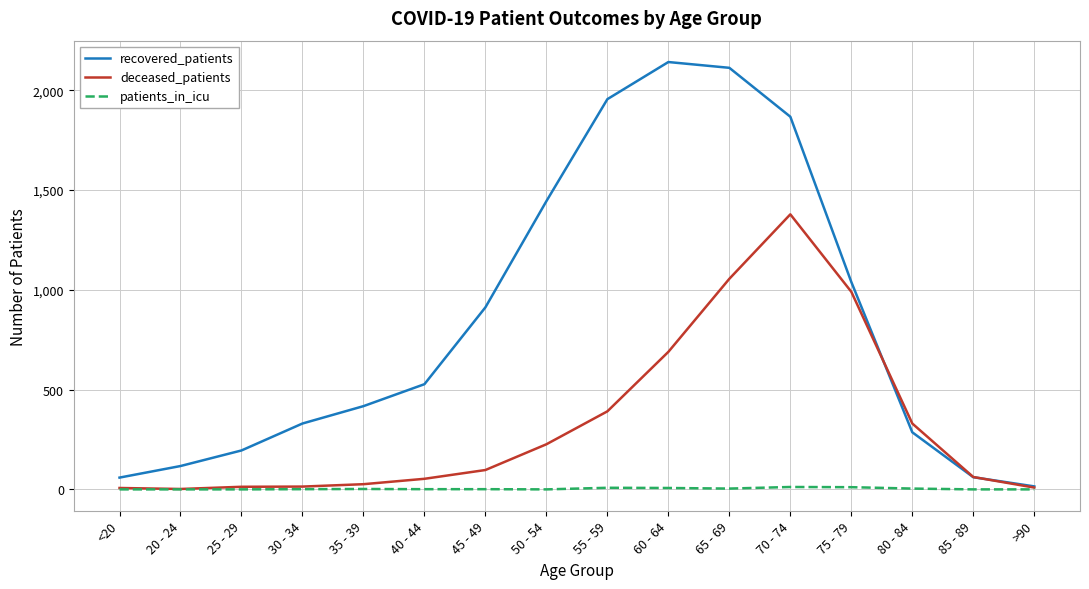

What position from the right is 35 - 39?

12